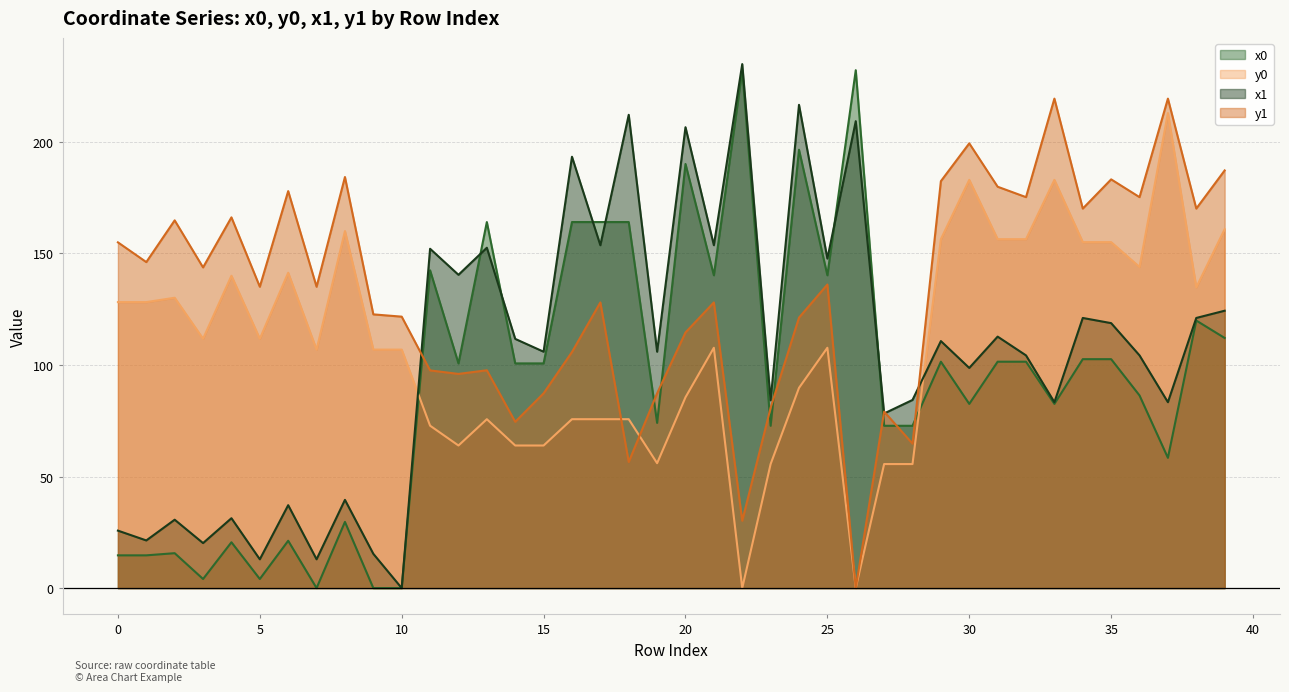

How many positive values does the y1 series have?

39